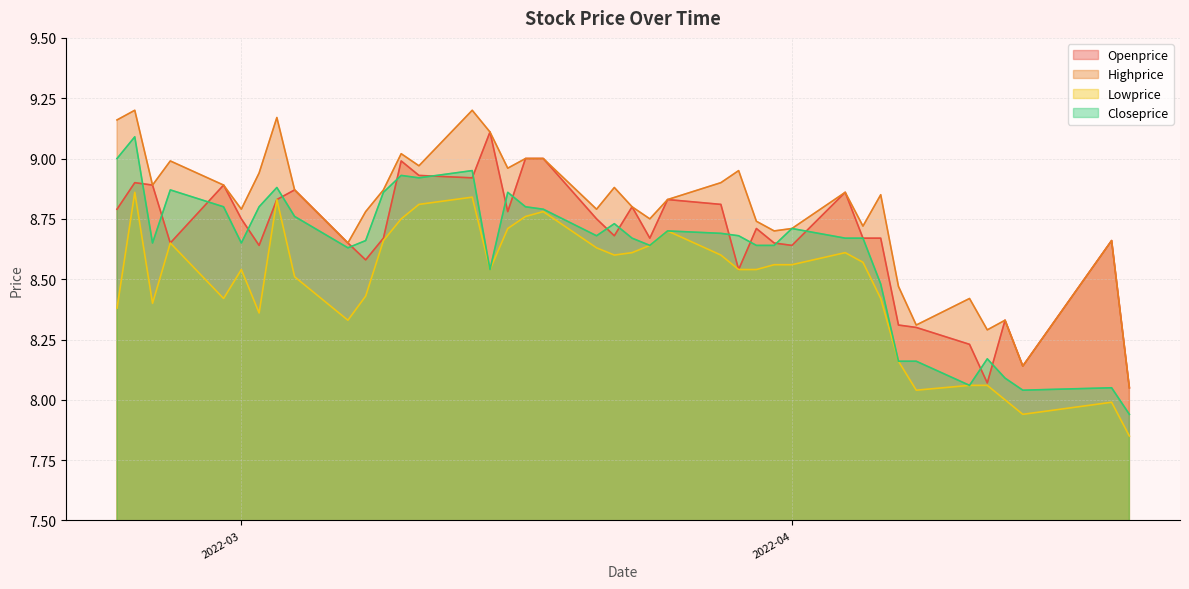

Rank the series by their average value, from highest to lowest.

Highprice, Openprice, Closeprice, Lowprice